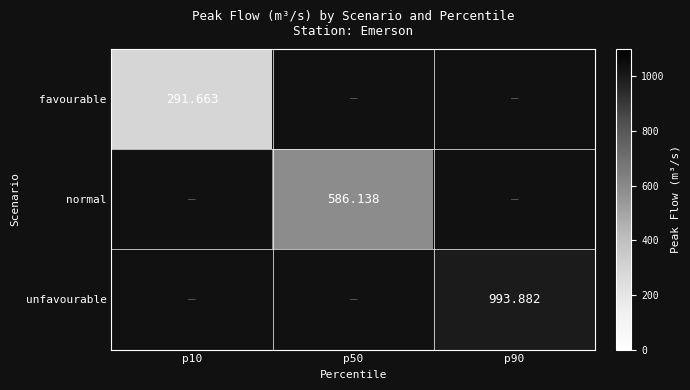

What is the minimum value shown in the chart?

291.7